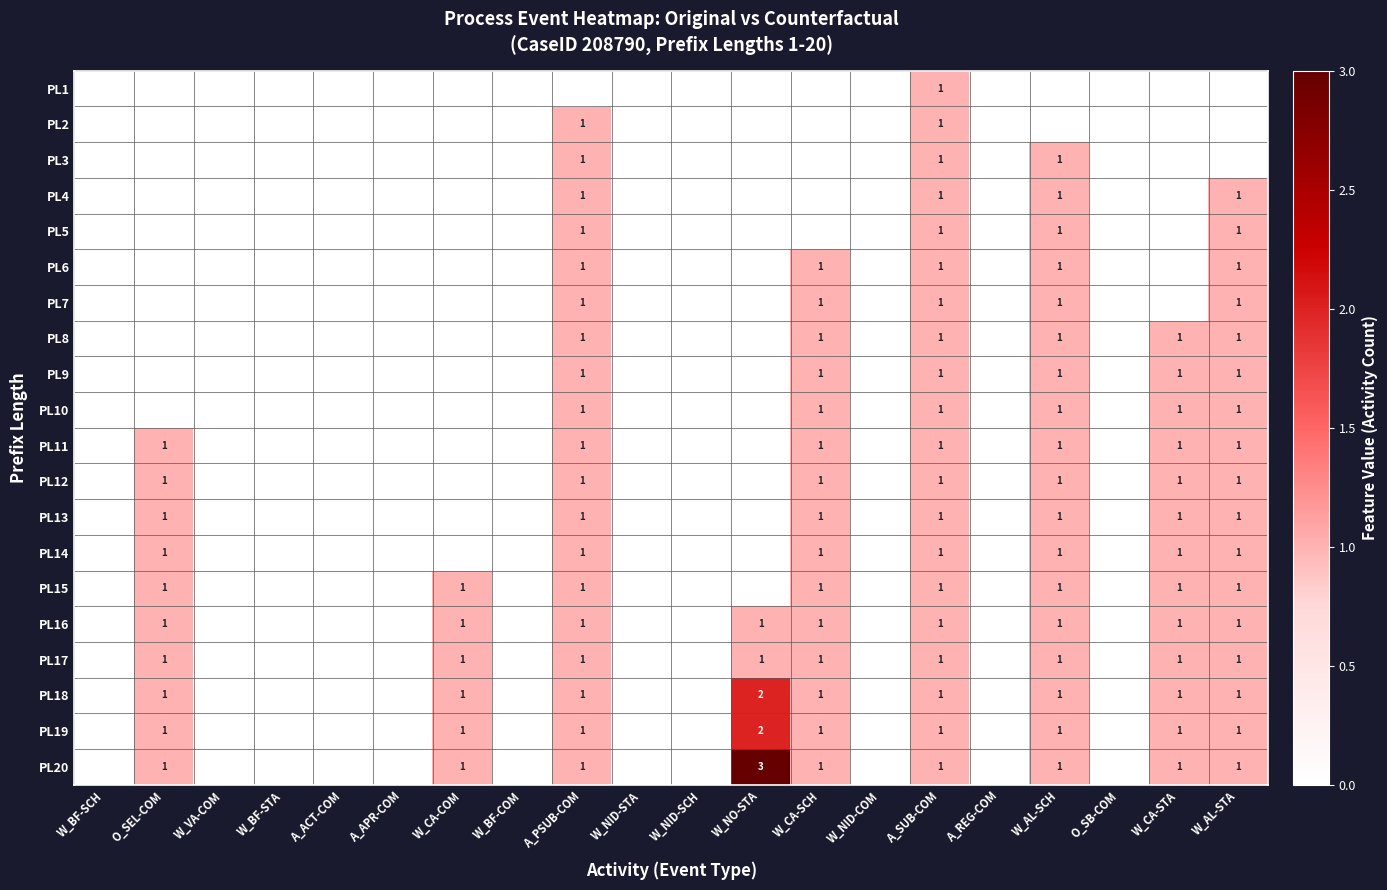

What is the spread (max minus min) of values at W_AL-STA?

1